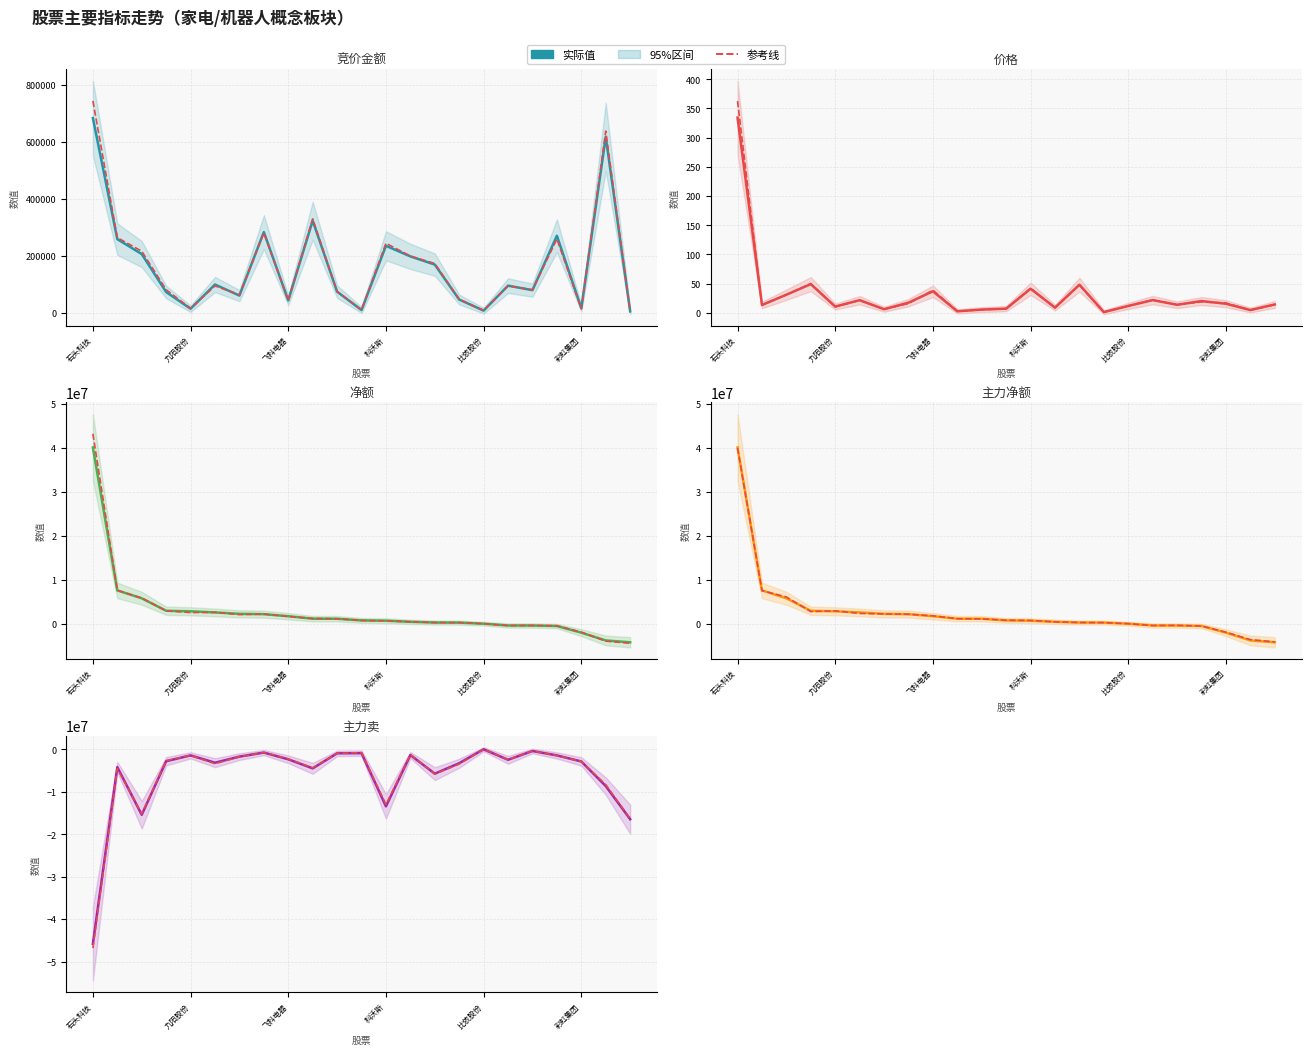

What is the difference between the 实际值 values at 飞科电器 and 22?

1046592.0